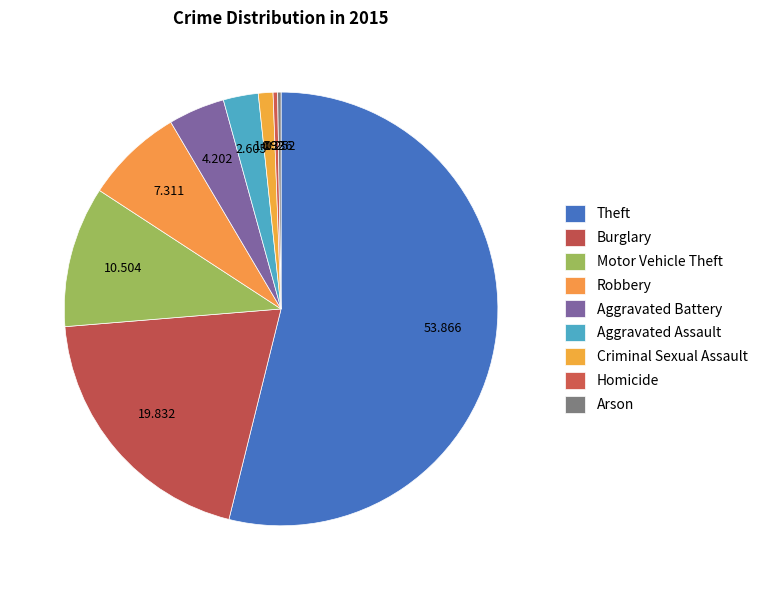

How many slices are in this pie chart?

9